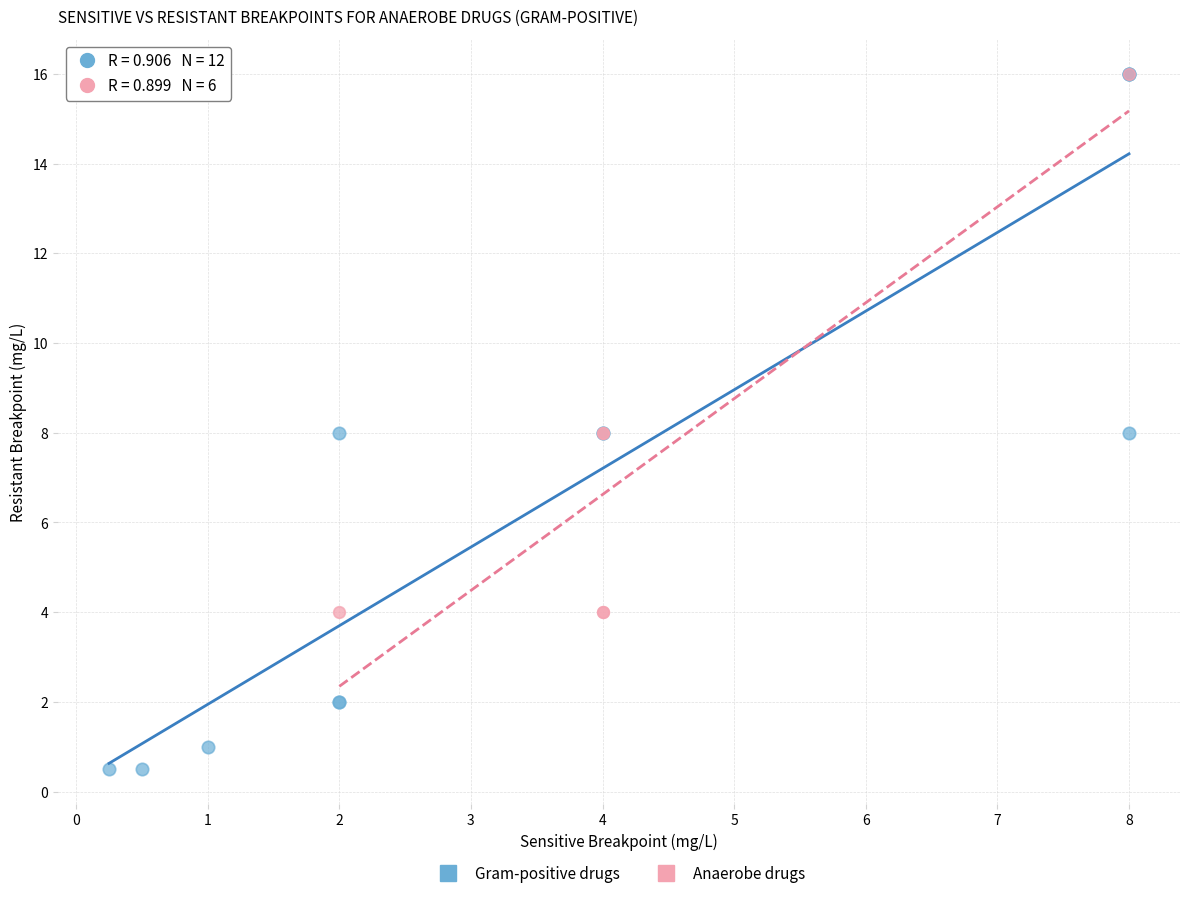

Which series has the largest Y range (max minus min)?

Gram-positive drugs